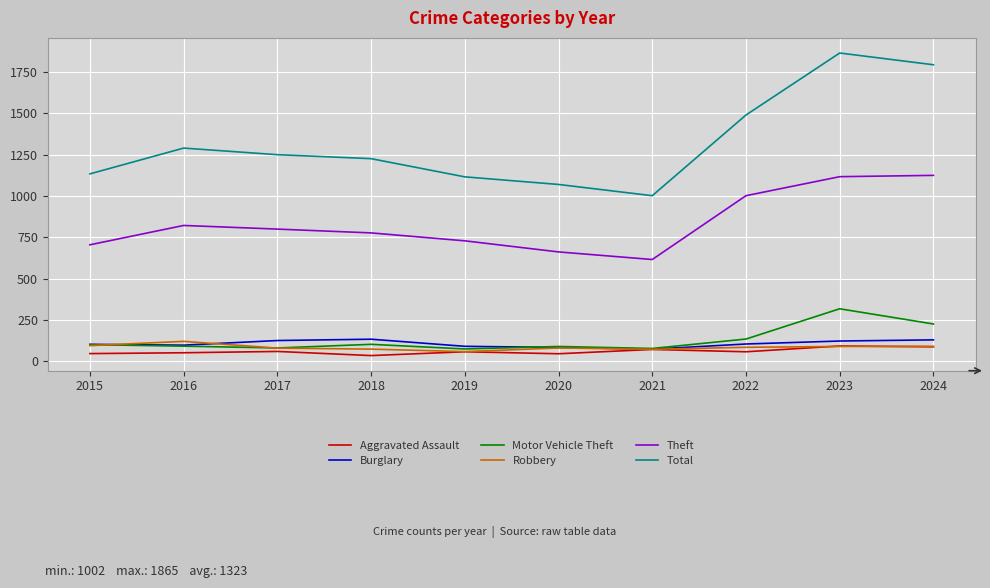

True or false: Motor Vehicle Theft and Total cross at least once.

False